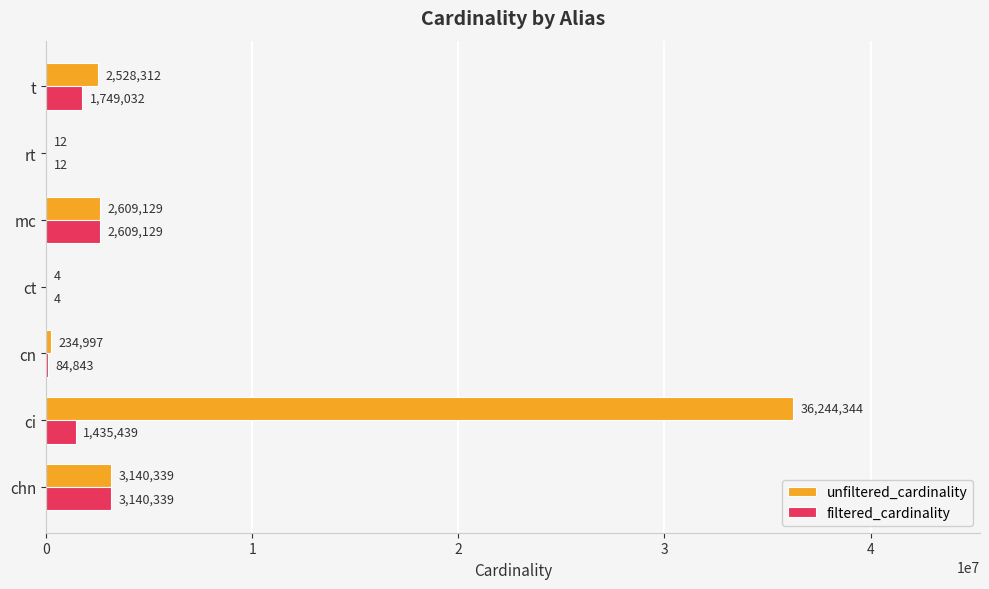

Is it true that filtered_cardinality equals 1435439 at ci?

True